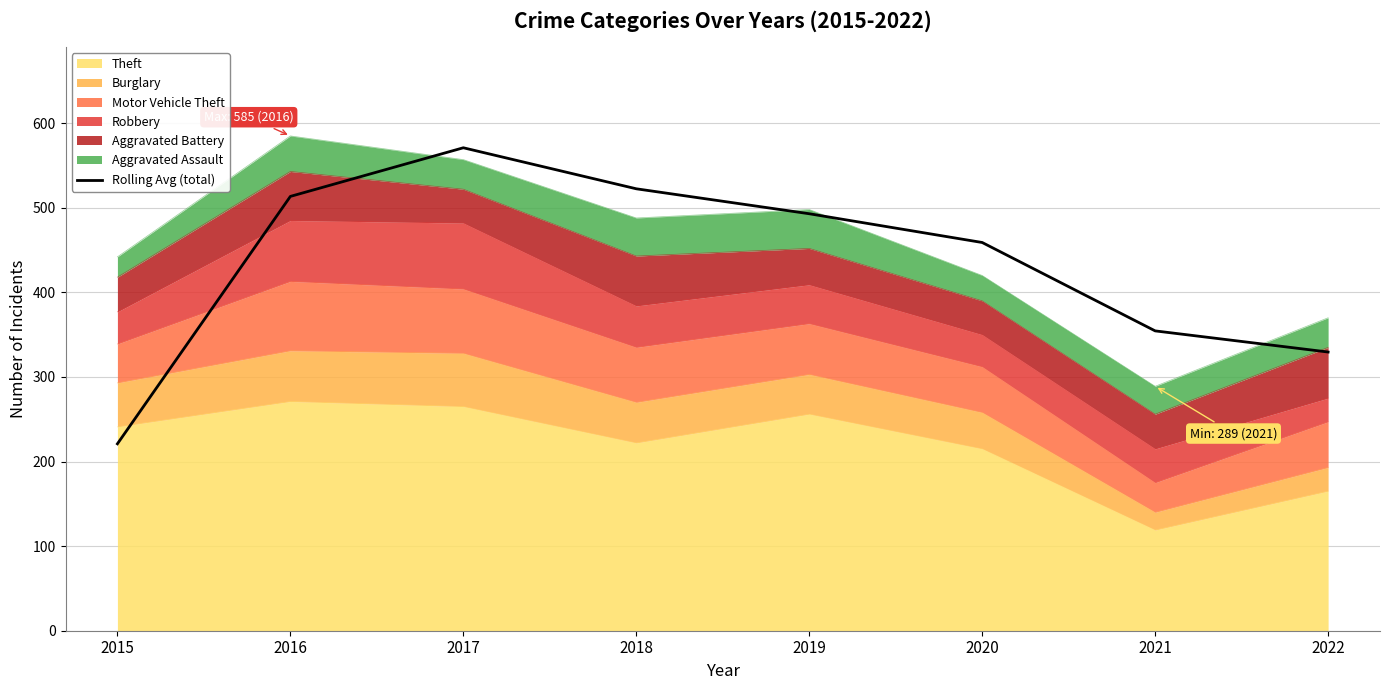

Which has a higher value, 2019 or 2015?

2019